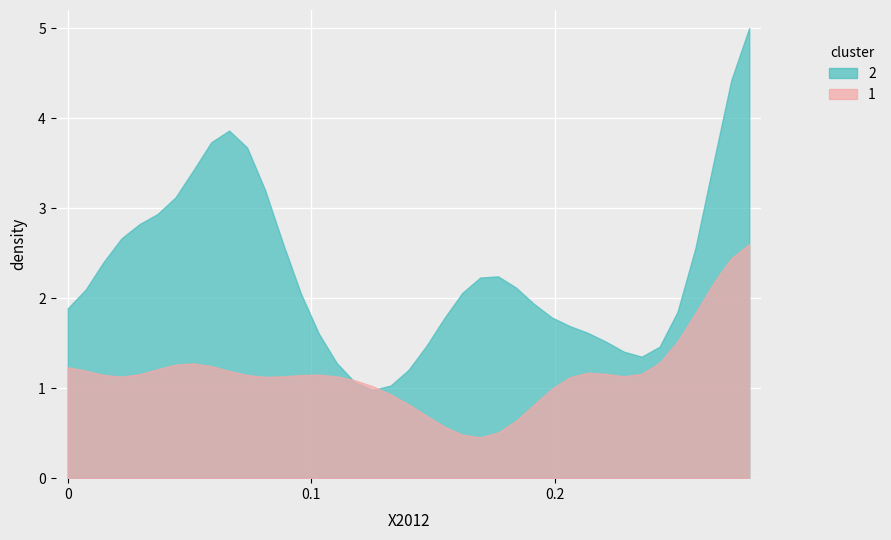

Count the number of data series in this chart.

2